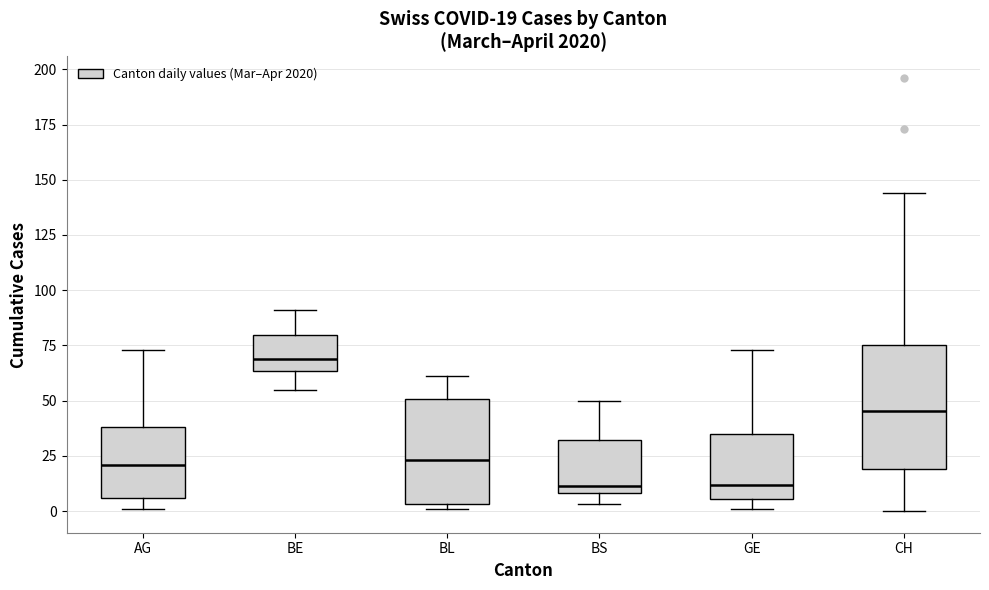

Comparing the boxes themselves (not the whiskers), which one is the tallest?

CH